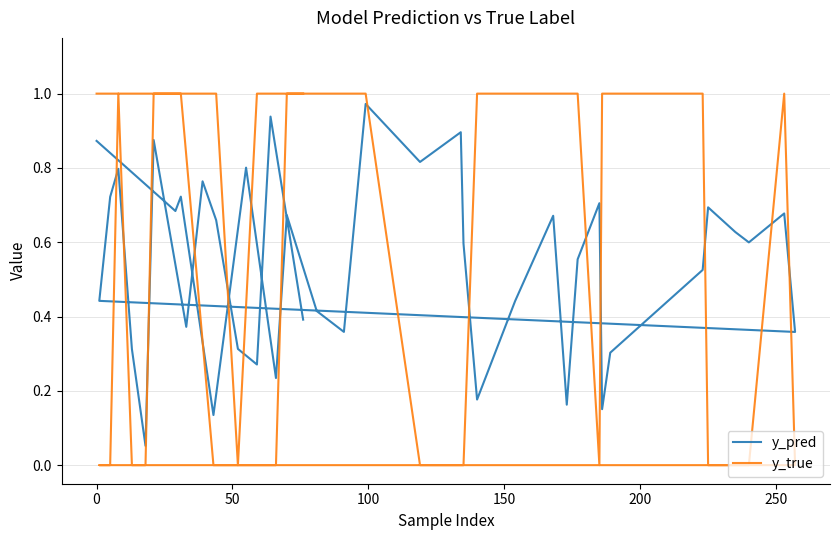

True or false: y_true and y_pred intersect in this chart.

True